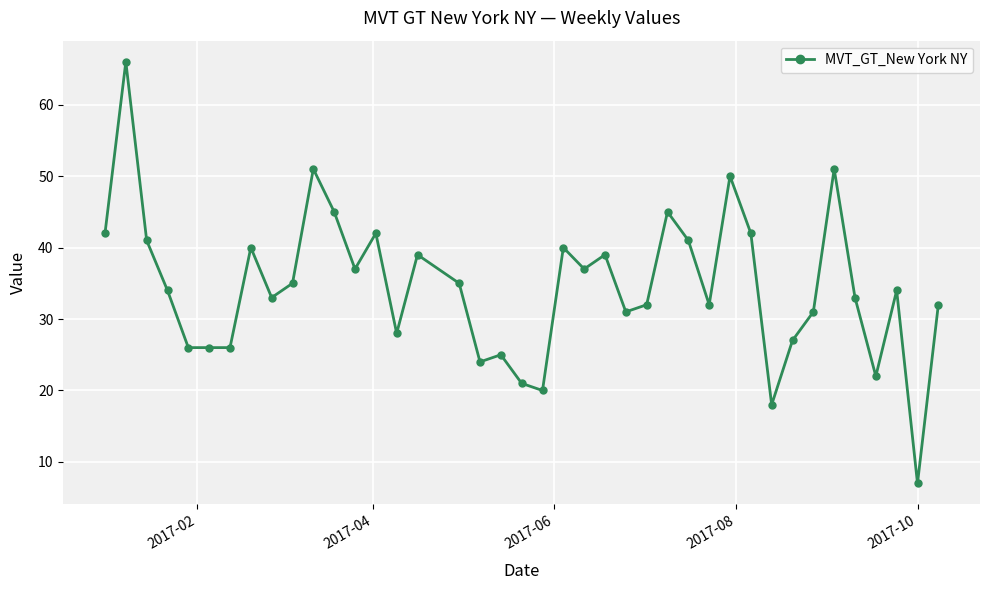

What is the value of the 38th point from the left?

34